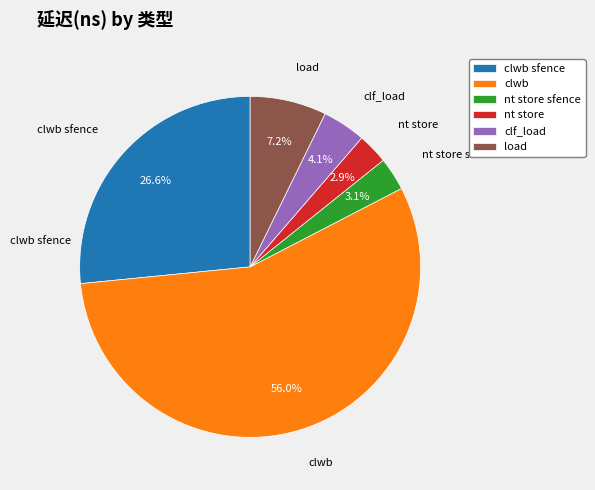

The clwb sfence slice represents 41% of the pie. True or false?

False